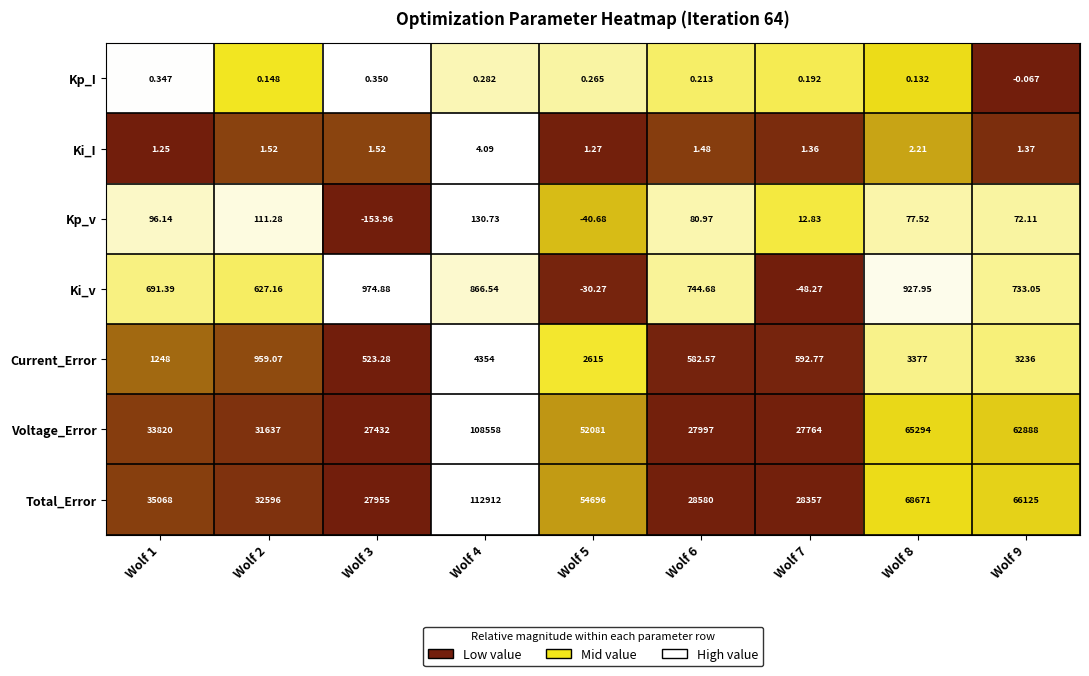

How many series are shown in this chart?

7